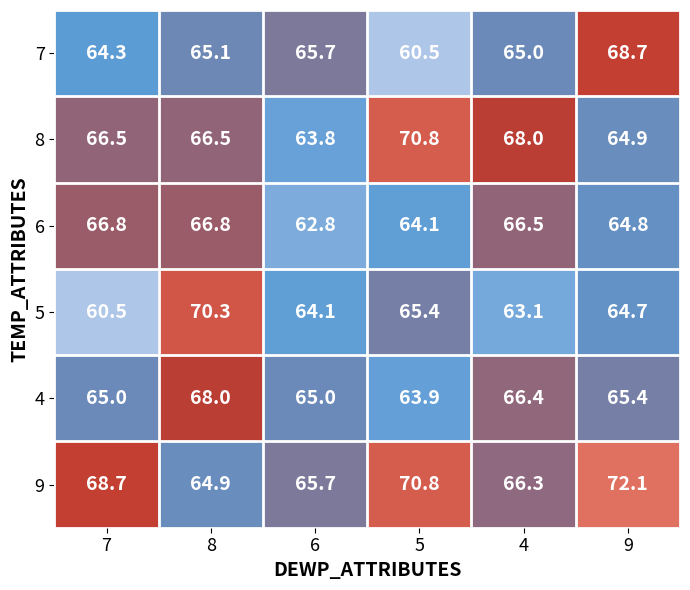

How many data points in 7 are less than 65?

2